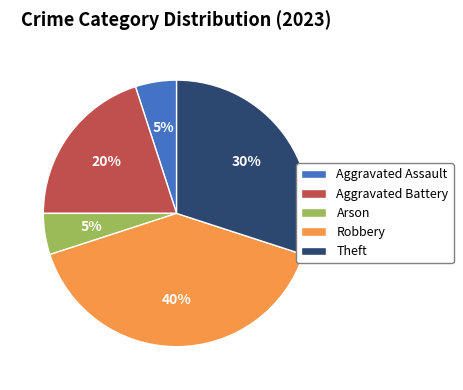

Which has a higher value, Aggravated Battery or Robbery?

Robbery